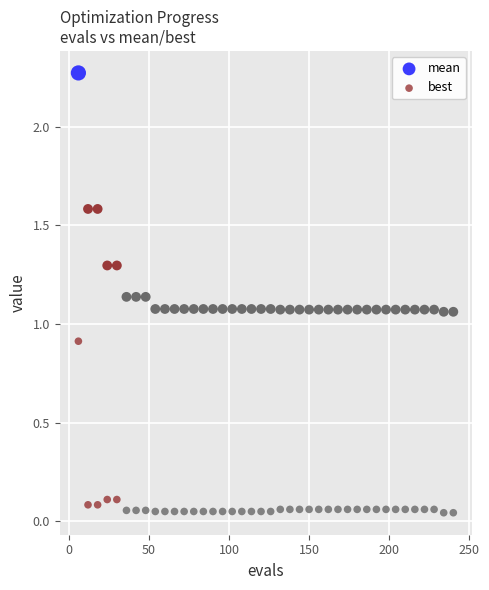

What is the X range (max minus min) for the scatter plot?

234.0